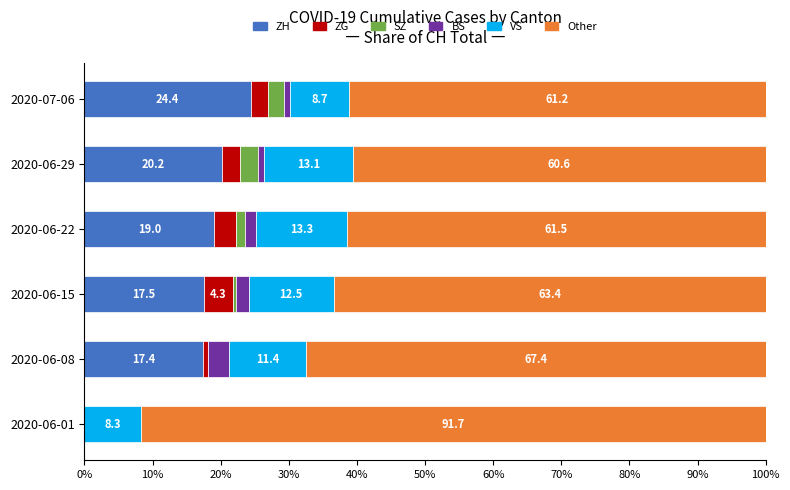

Where is ZH nearest to the value 12?

2020-06-08